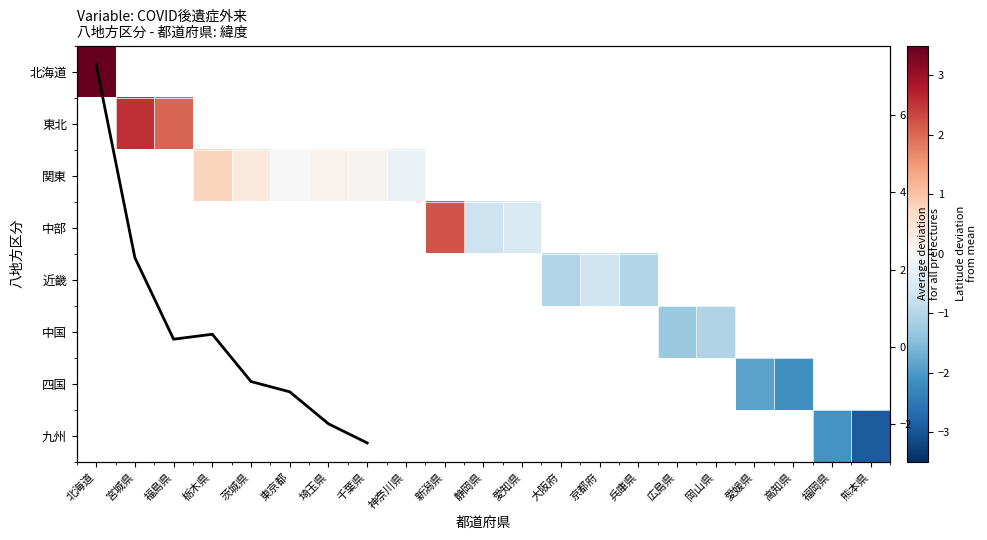

At 千葉県, list the series in order from largest to smallest.

北海道, 東北, 関東, 中部, 近畿, 中国, 四国, 九州